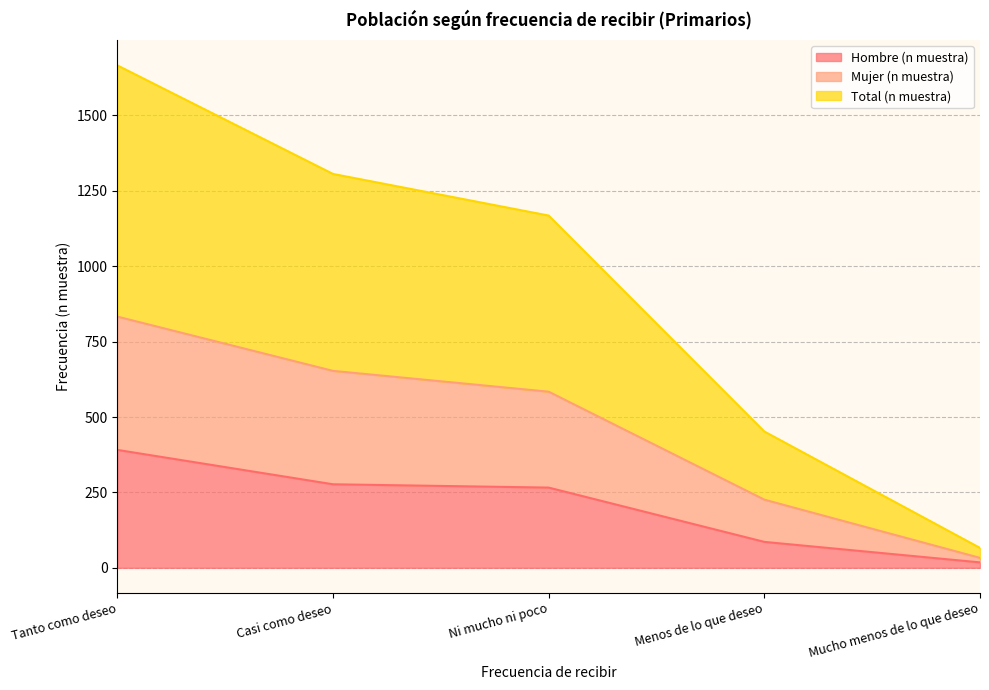

The Hombre (n muestra) series shows 266 at Ni mucho ni poco. True or false?

True